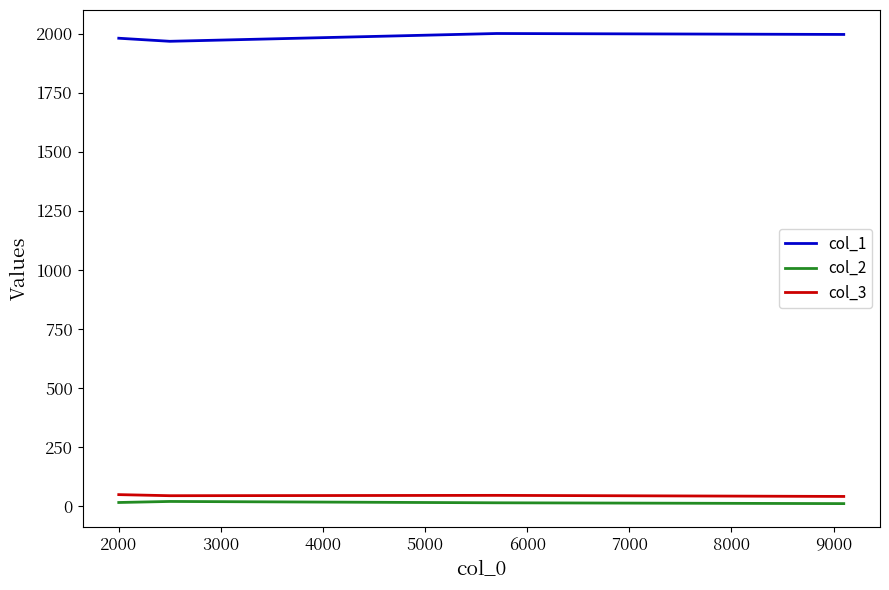

True or false: col_3 and col_1 cross at least once.

False